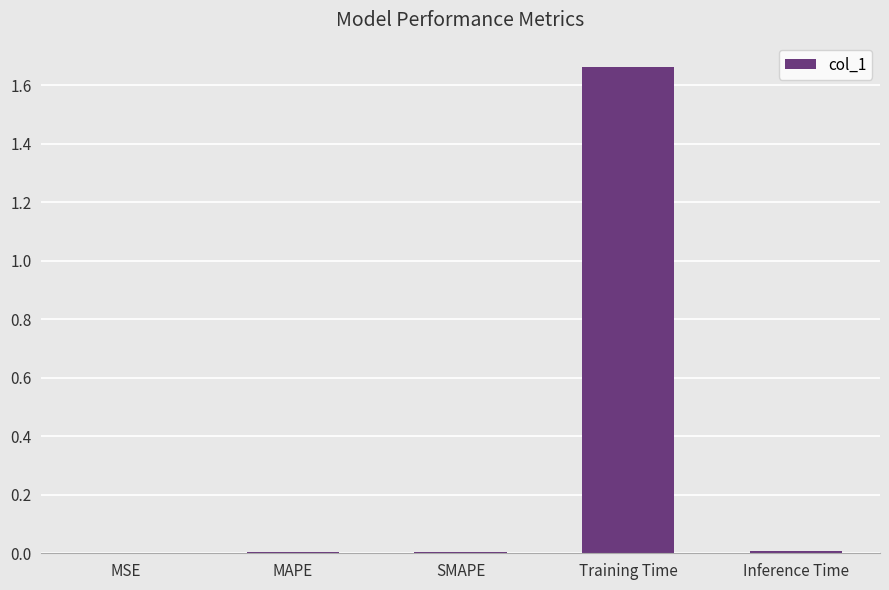

How many categories are shown in the chart?

5